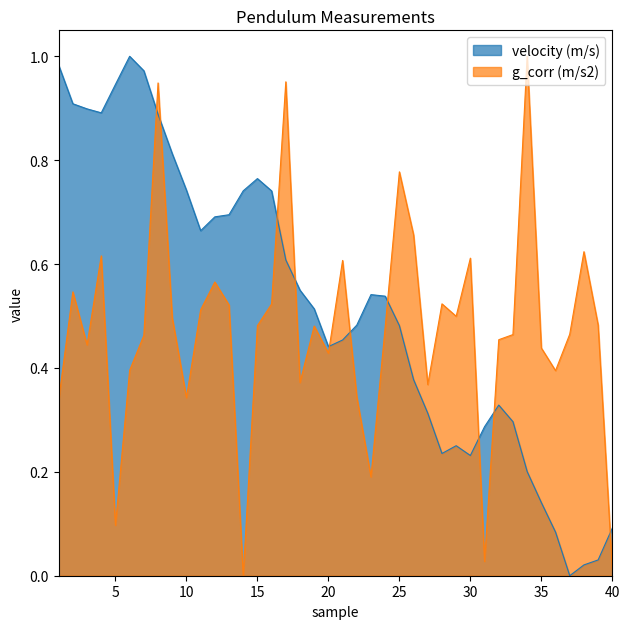

Where is the first local maximum for velocity (m/s)?

6